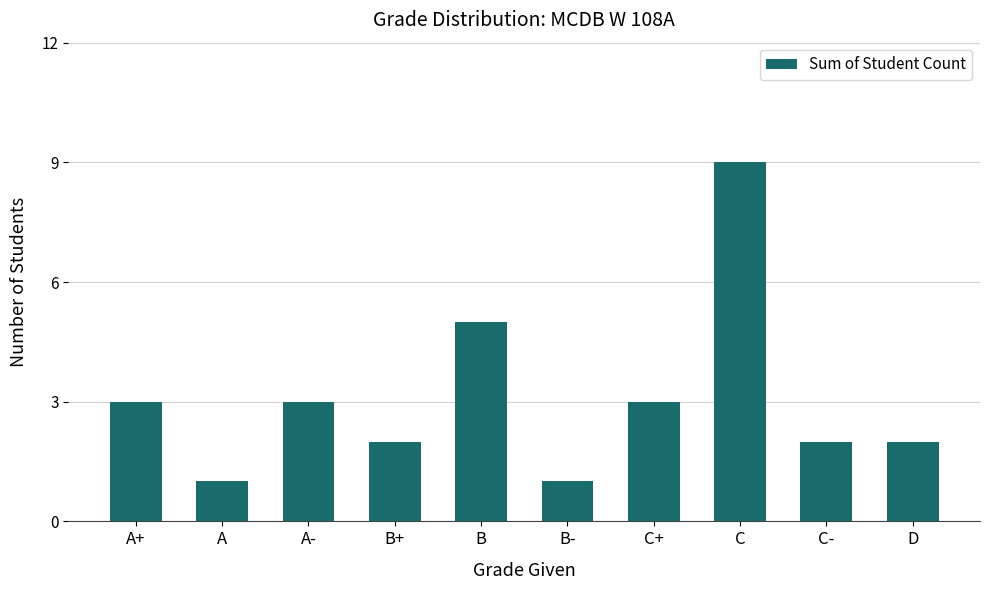

What is the approximate value at C+?

3